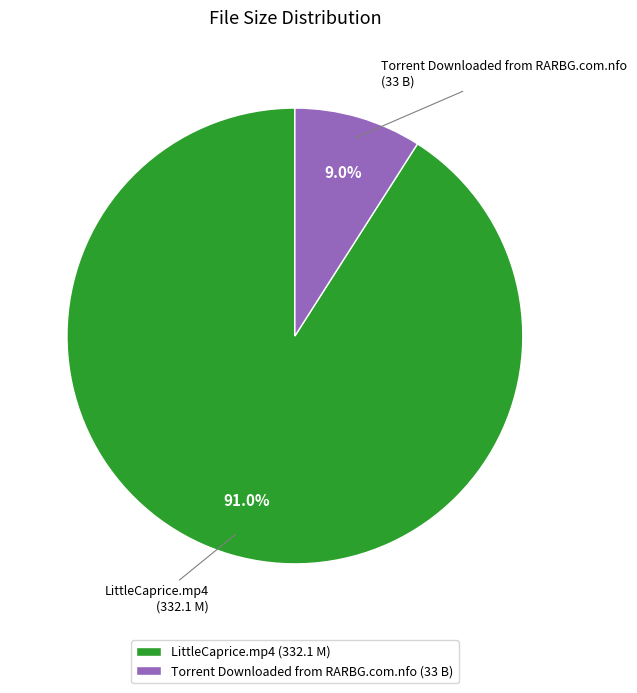

What is the total percentage of LittleCaprice.mp4 and Torrent Downloaded from RARBG.com.nfo?

100.0%